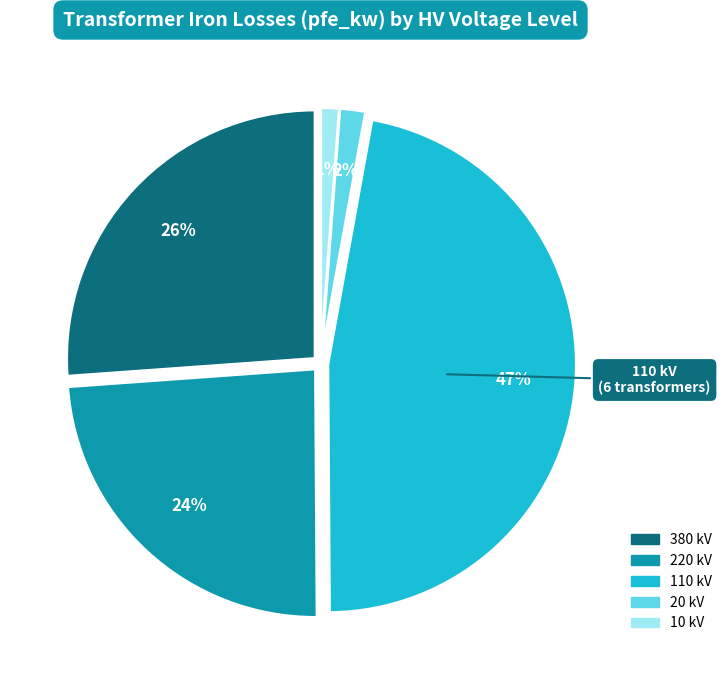

To the nearest percent, what is the difference between the largest and smallest slice percentages?

46%